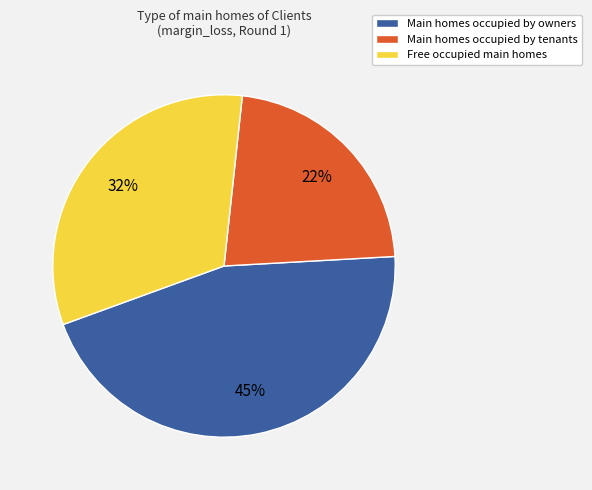

To the nearest percent, what is the difference between the Free occupied main homes and Main homes occupied by tenants slice percentages?

10%